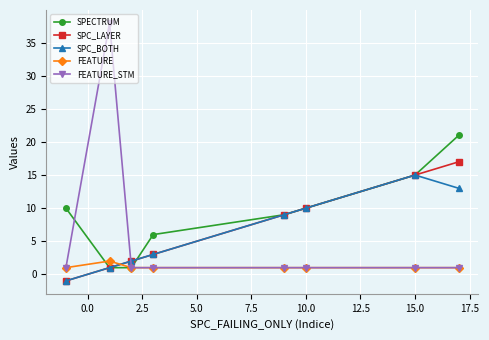

What is the maximum value for SPC_BOTH?

15